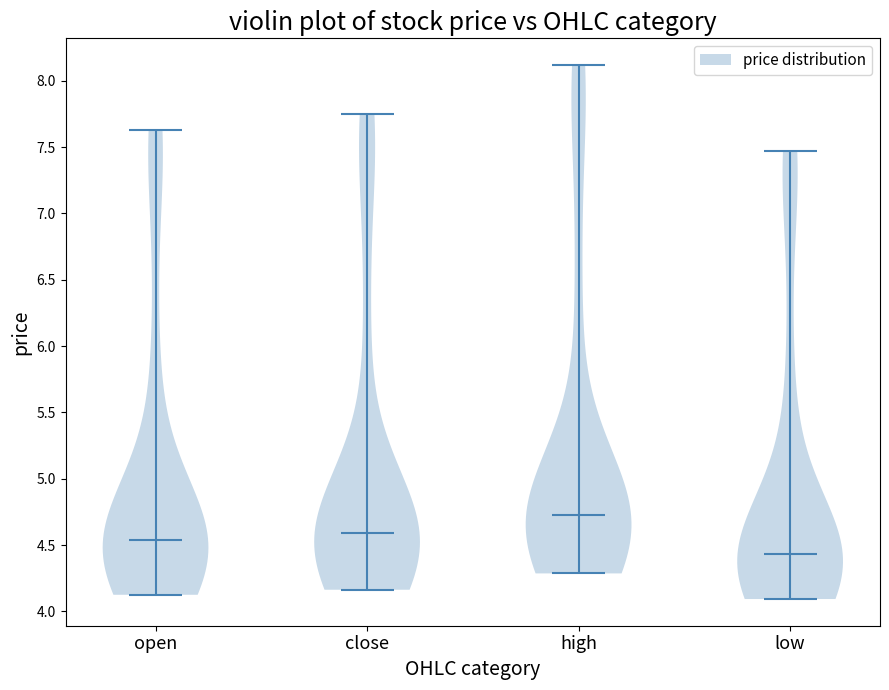

What is the lowest point the violin for low reaches on the y-axis? The values are not printed on the chart, so give them approximately, as read against the axis.

4.10